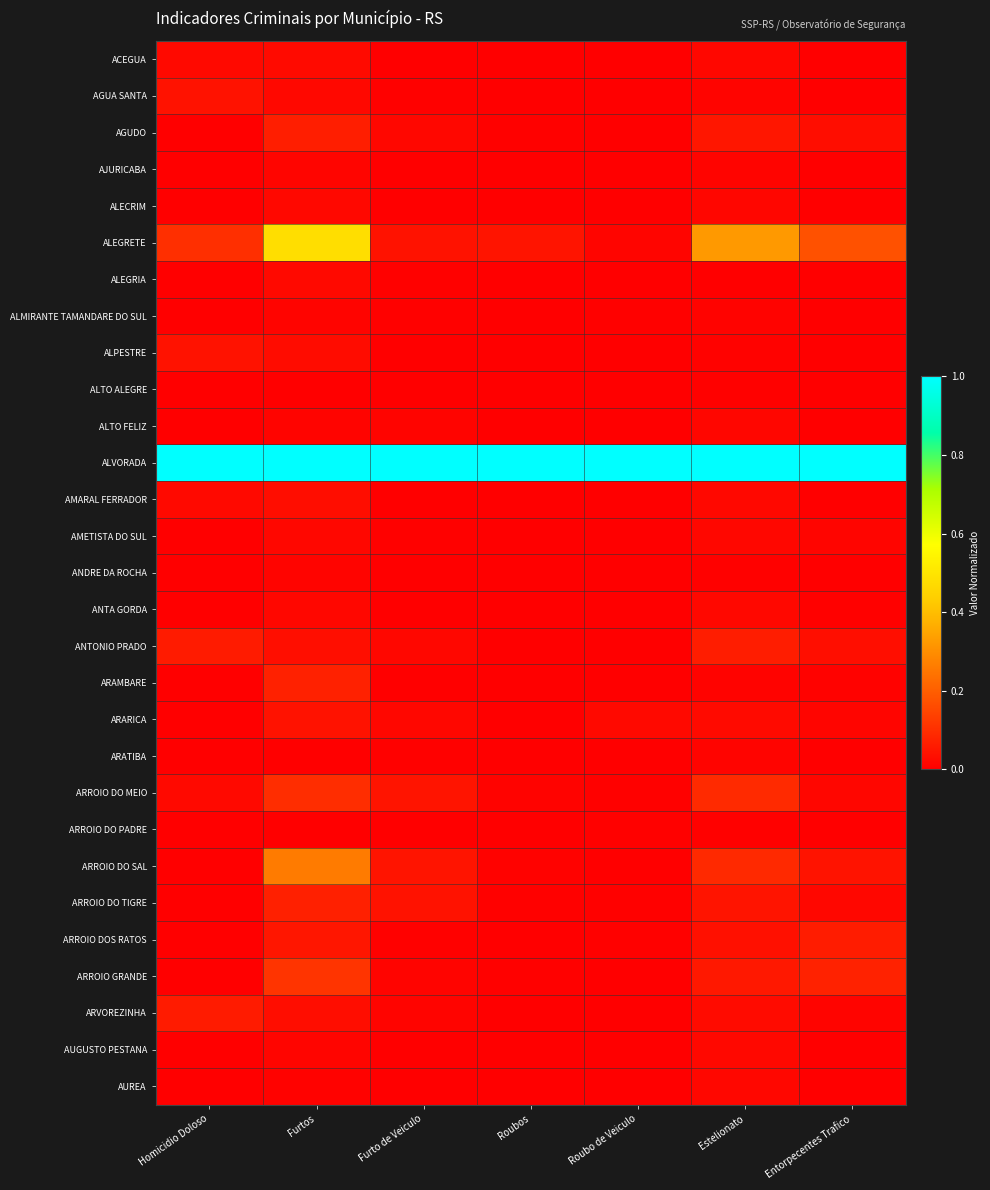

List the series in order of their peak value, highest first.

ALVORADA, ALEGRETE, ARROIO DO SAL, ARROIO GRANDE, ARROIO DO MEIO, ARAMBARE, ARROIO DO TIGRE, AGUDO, ANTONIO PRADO, ARROIO DOS RATOS, ARVOREZINHA, AGUA SANTA, ALPESTRE, ARARICA, AMARAL FERRADOR, ACEGUA, ALEGRIA, ANTA GORDA, AUGUSTO PESTANA, ALECRIM, AMETISTA DO SUL, AUREA, ALTO FELIZ, AJURICABA, ALMIRANTE TAMANDARE DO SUL, ARATIBA, ANDRE DA ROCHA, ALTO ALEGRE, ARROIO DO PADRE